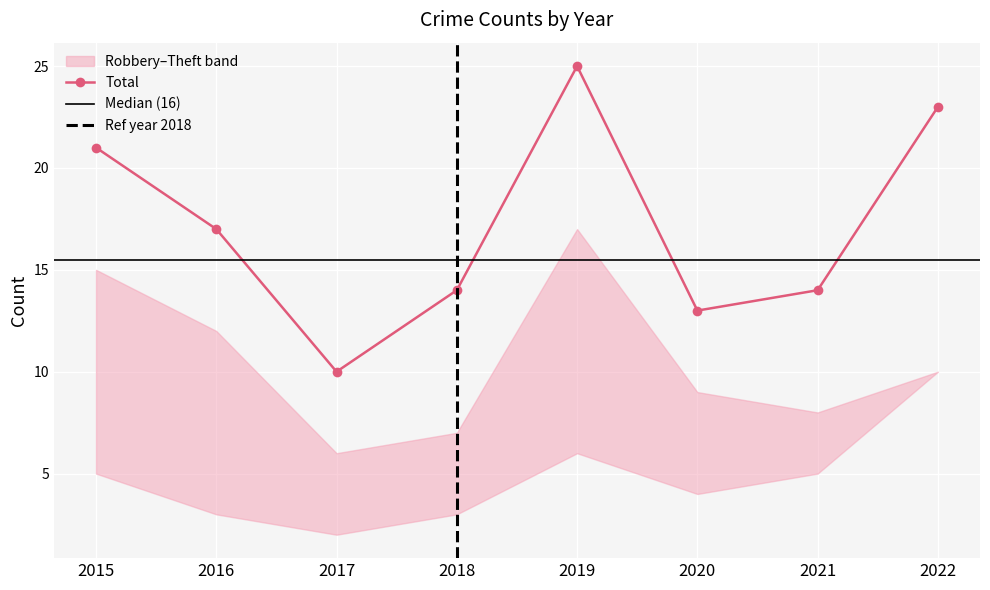

Where is Robbery nearest to the value 6?

2019